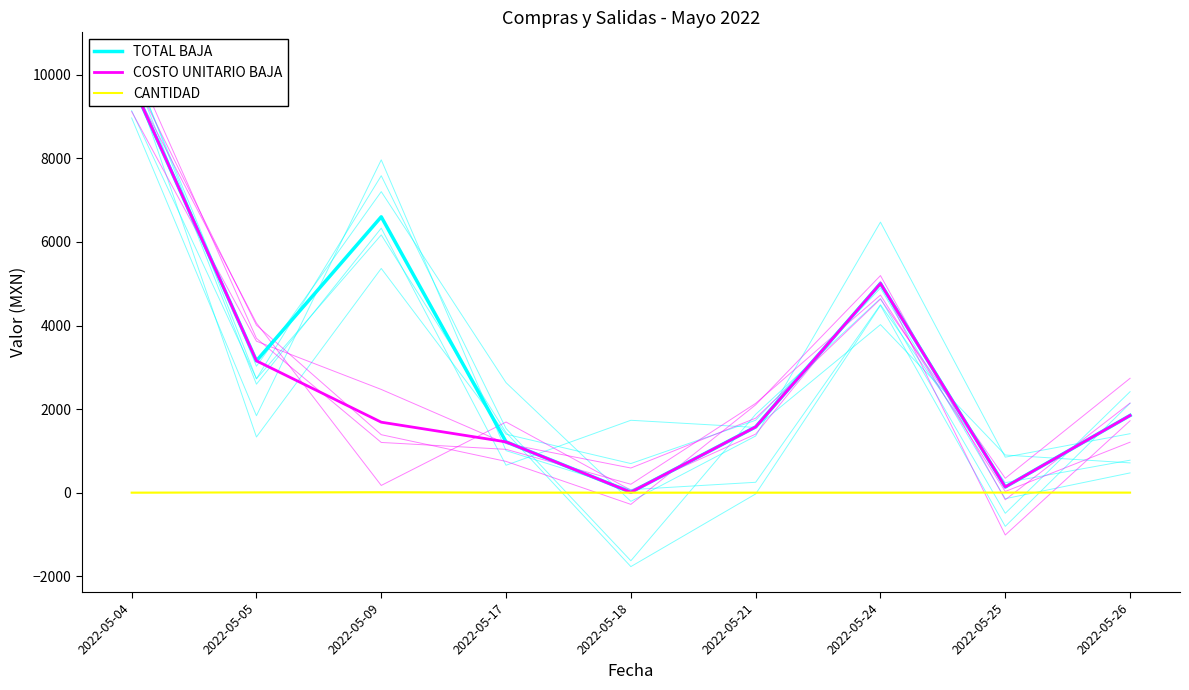

Where is the first local maximum for COSTO UNITARIO BAJA?

2022-05-24